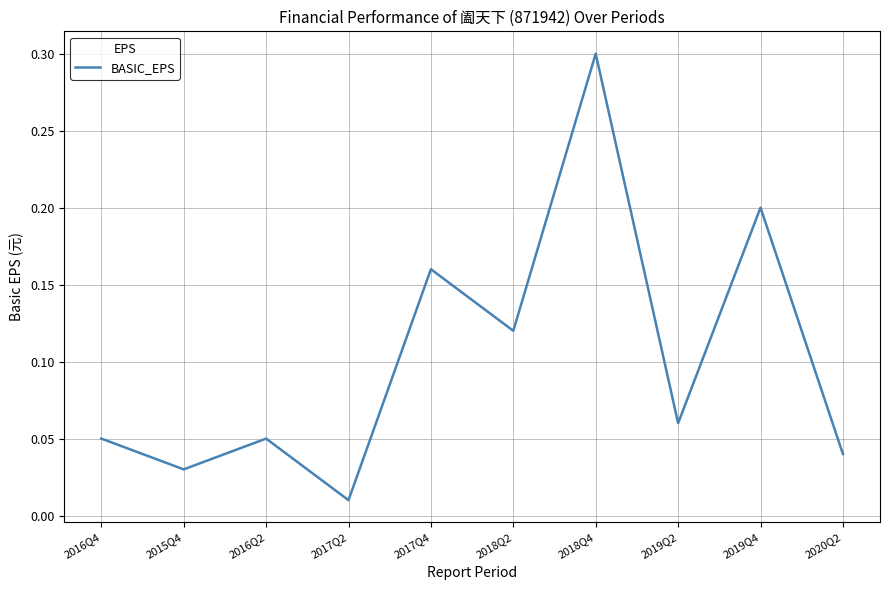

What position from the left is 2019Q4?

9